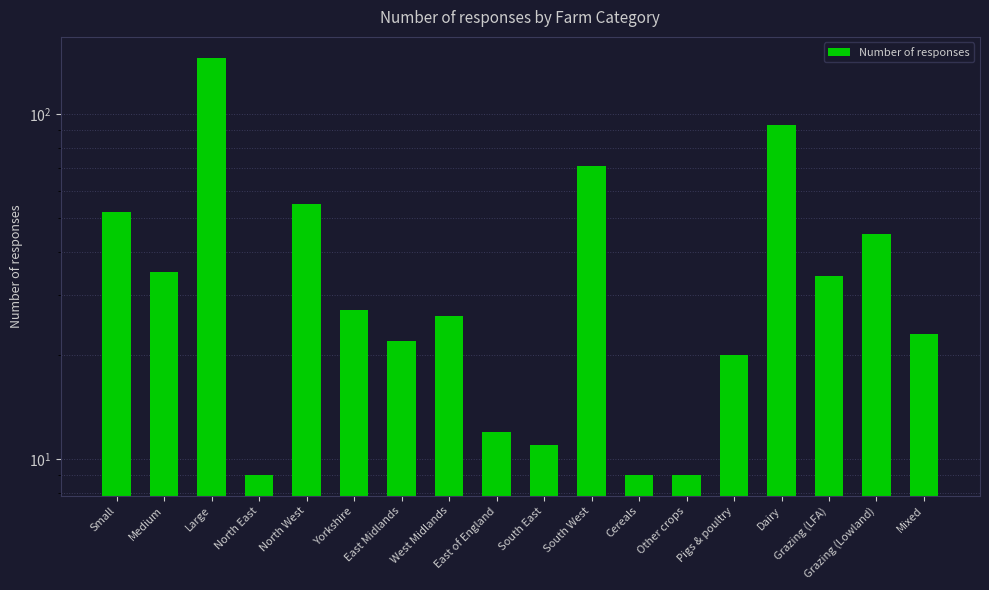

Between West Midlands and North West, which is larger?

North West